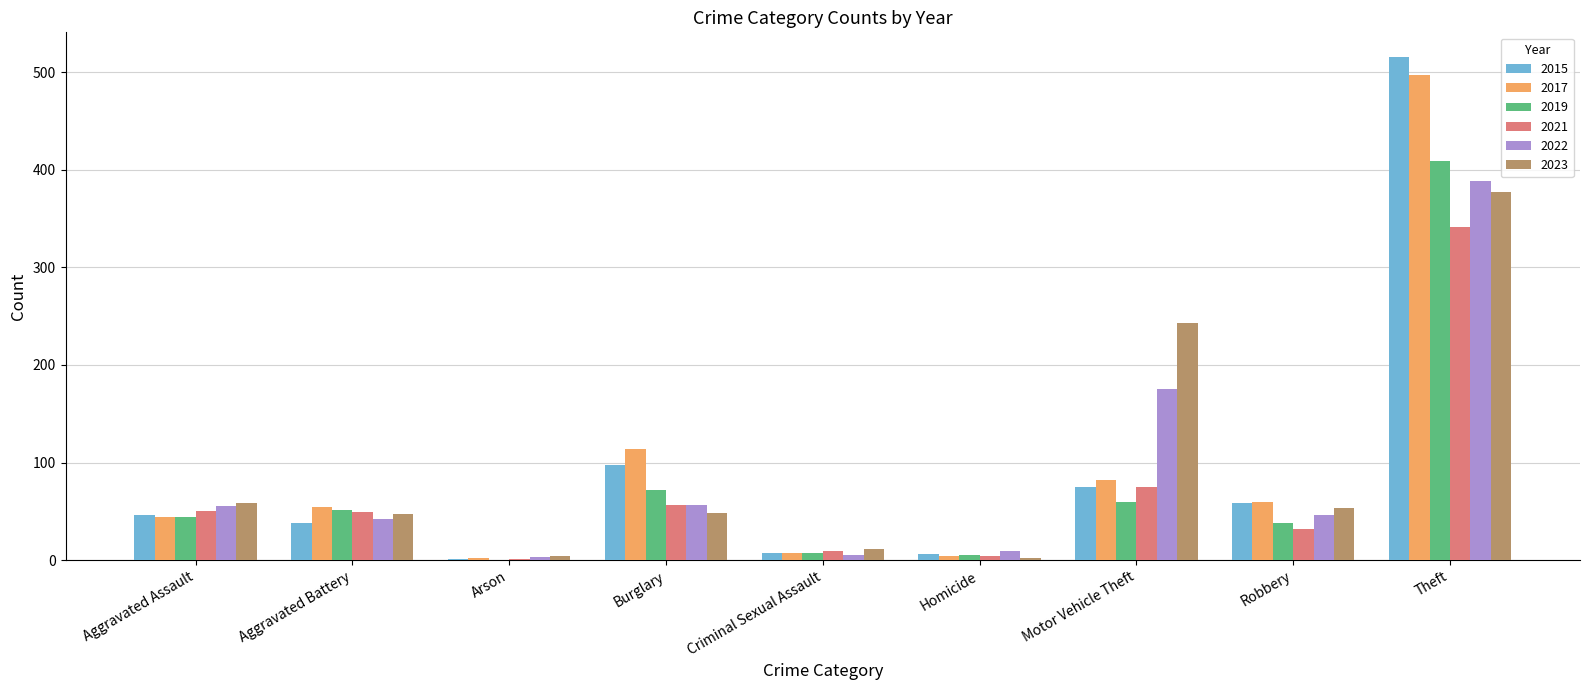

At which category is the sum across all series the highest?

Theft